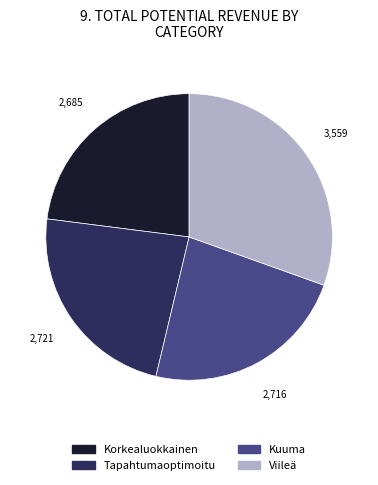

Does any single category account for the majority?

No